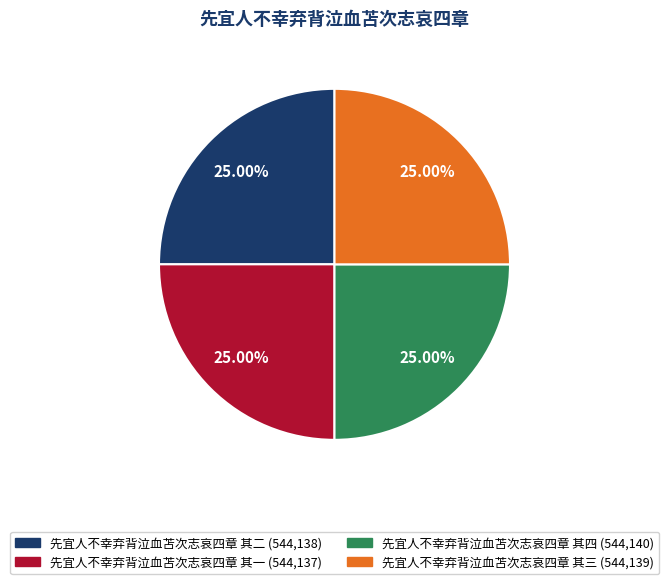

Approximately how many times larger is the value at 先宜人不幸弃背泣血苫次志哀四章 其三 compared to 先宜人不幸弃背泣血苫次志哀四章 其四?

1.0